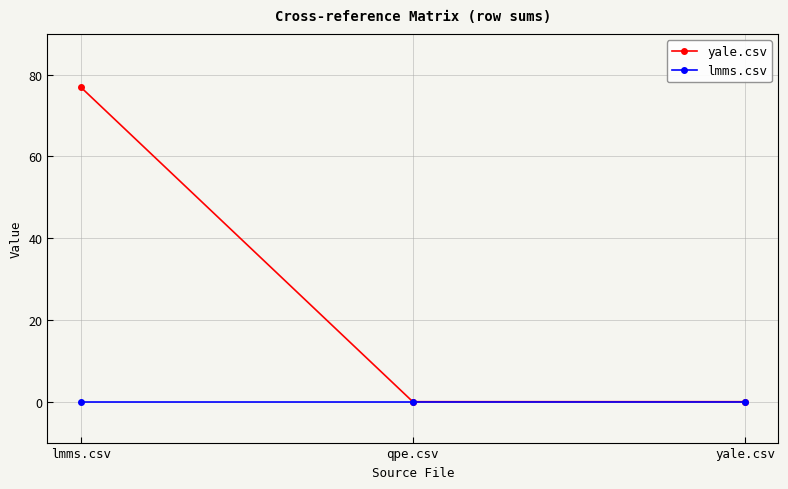

Count the number of categories in the chart.

3